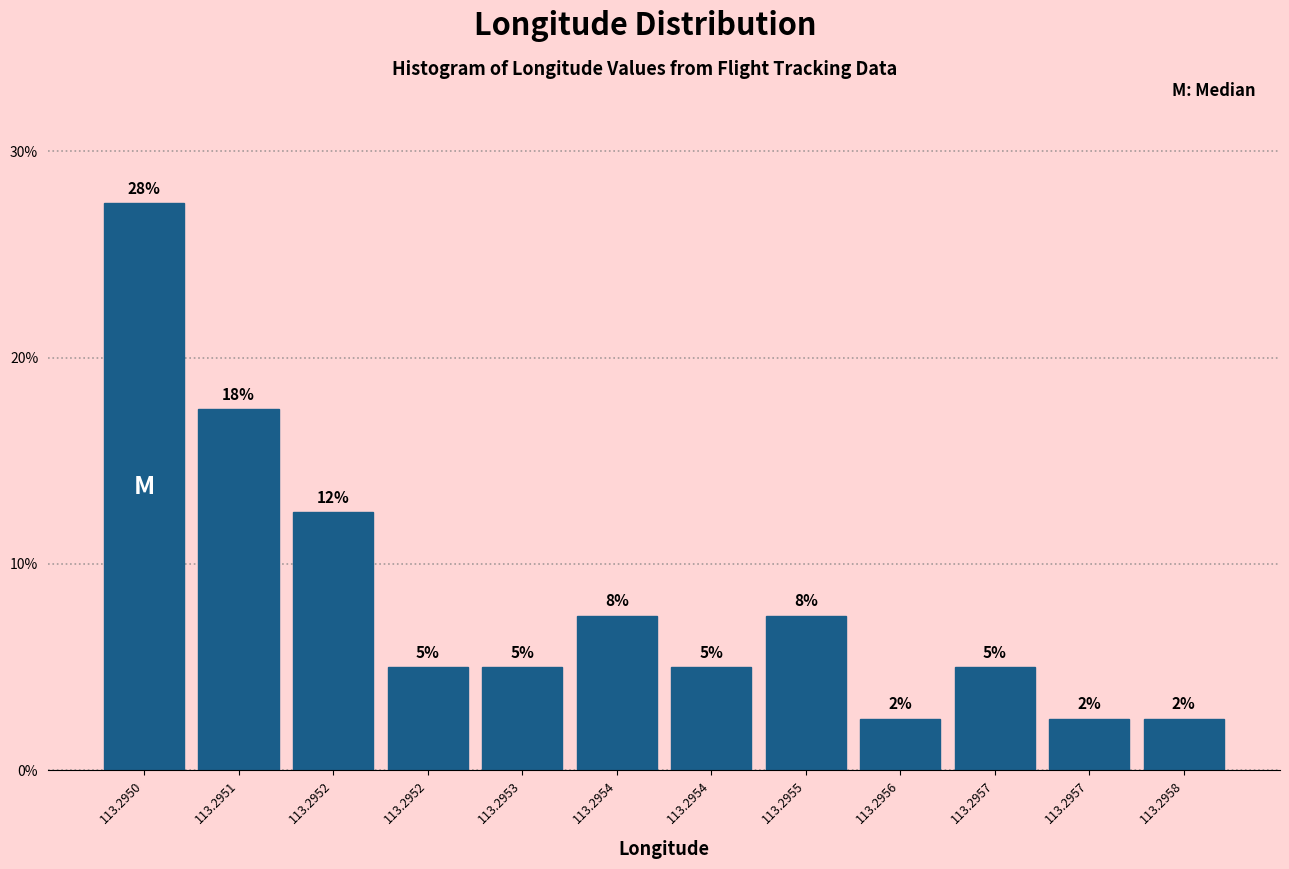

Does the chart contain any negative values?

No